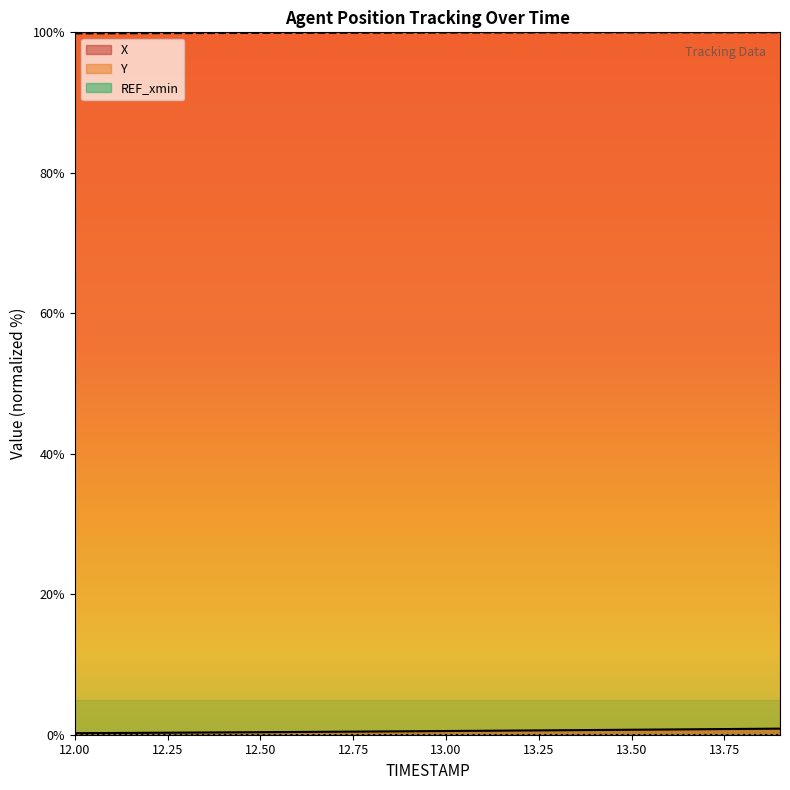

What is the difference between the second highest and minimum values in the X series?

0.6